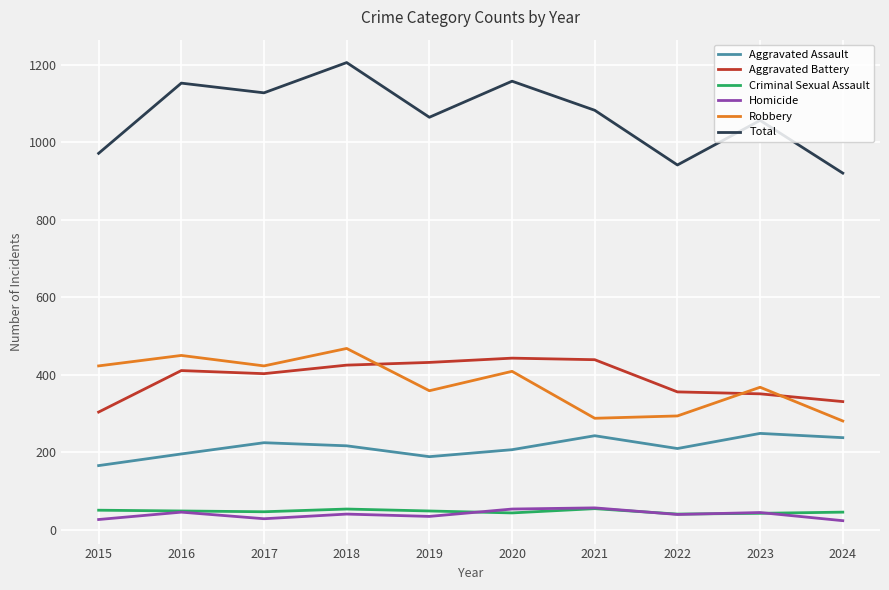

Is the value of Aggravated Battery at 2022 greater than the value of Robbery at 2024?

Yes